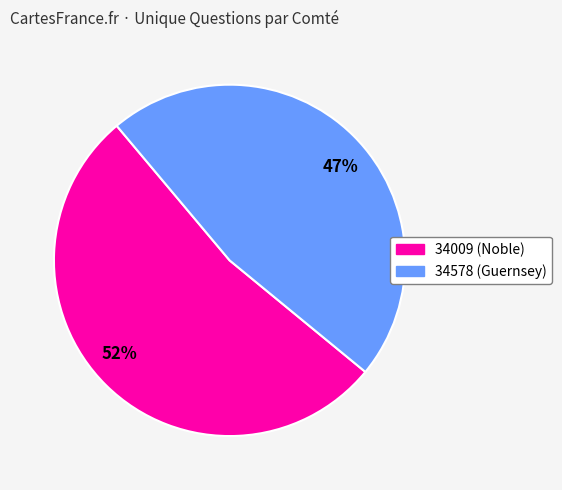

The 34009 slice represents 60% of the pie. True or false?

False